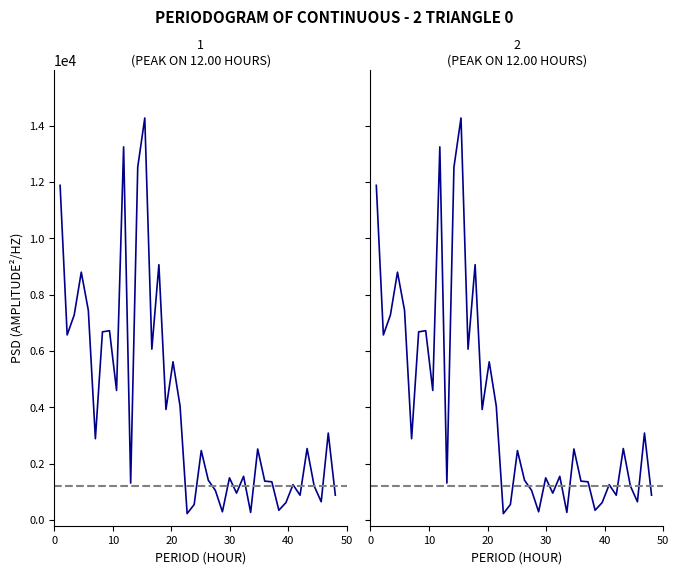

Count the number of categories in the chart.

40